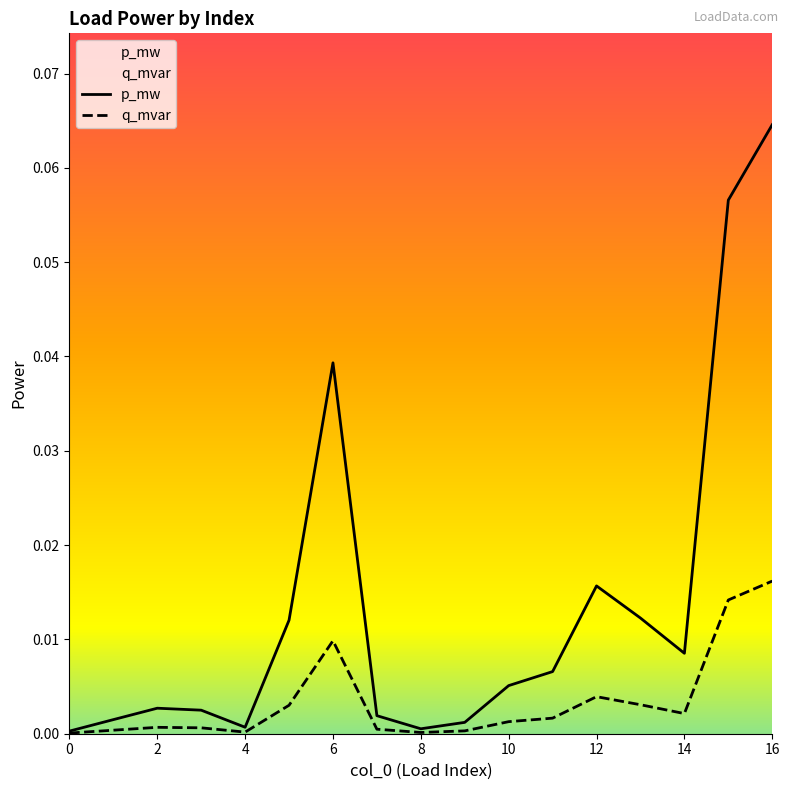

What is the label of the 10th point from the left?

9